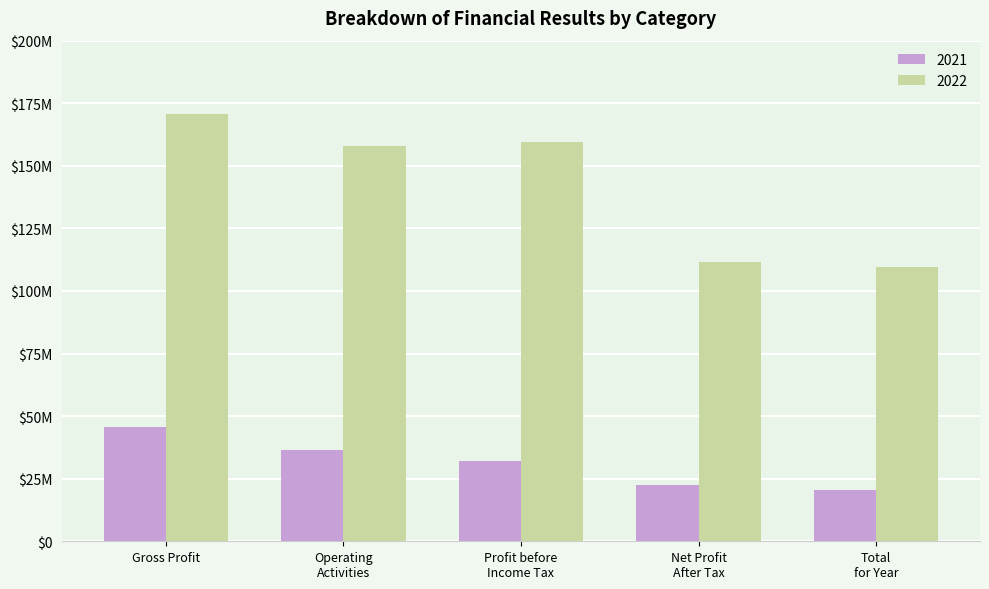

Reading left to right, what are all the values shown in this chart?

2022: Gross Profit=170517448	Operating
Activities=157720870	Profit before
Income Tax=159380417	Net Profit
After Tax=111602521	Total
for Year=109594384
2021: Gross Profit=45613488	Operating
Activities=36615270	Profit before
Income Tax=32229418	Net Profit
After Tax=22564653	Total
for Year=20598677